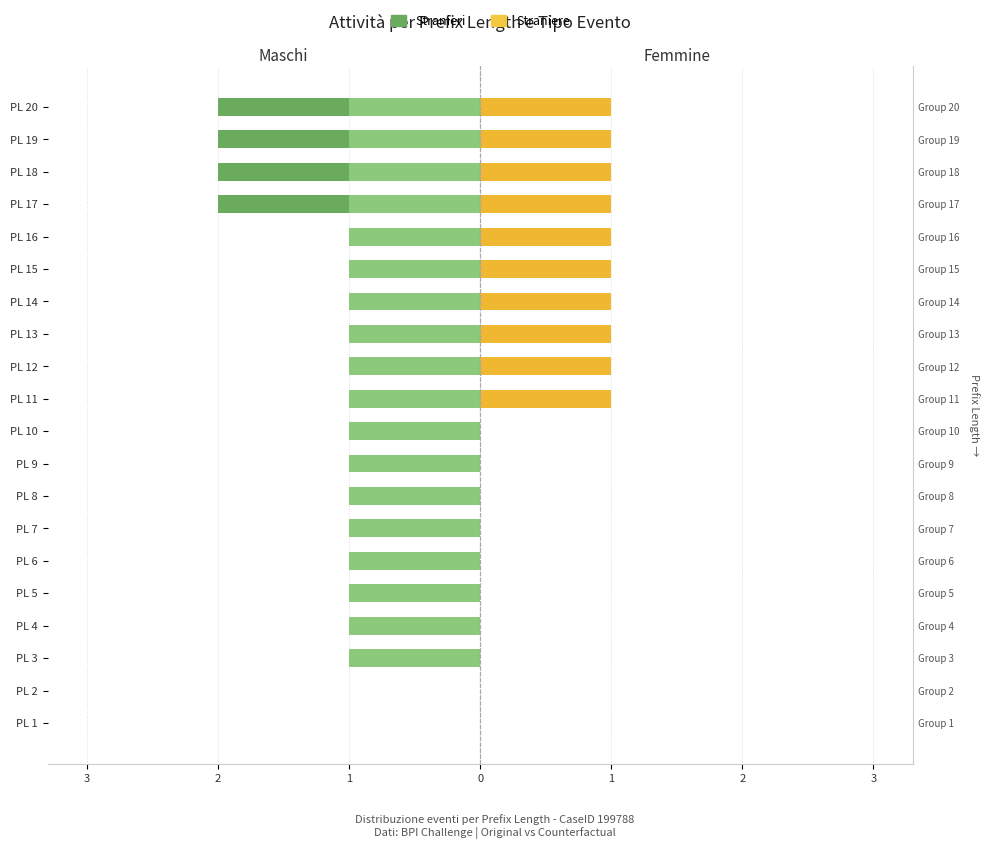

What is the sum of all A_PREACCEPTED values?

-18.0